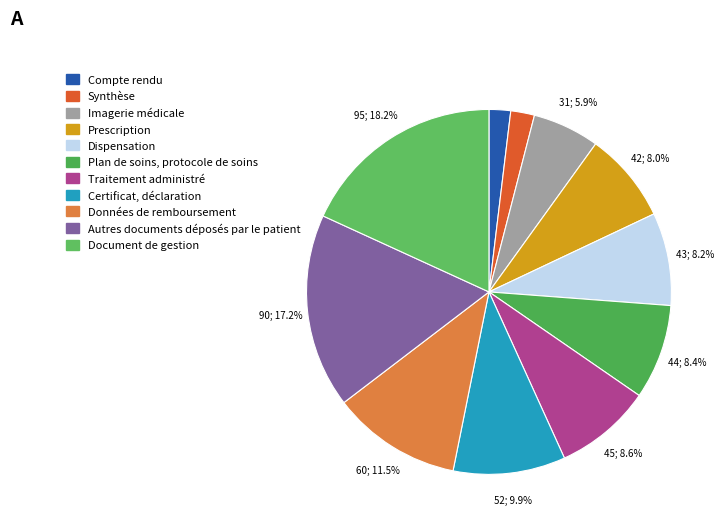

How many segments does this pie chart have?

11